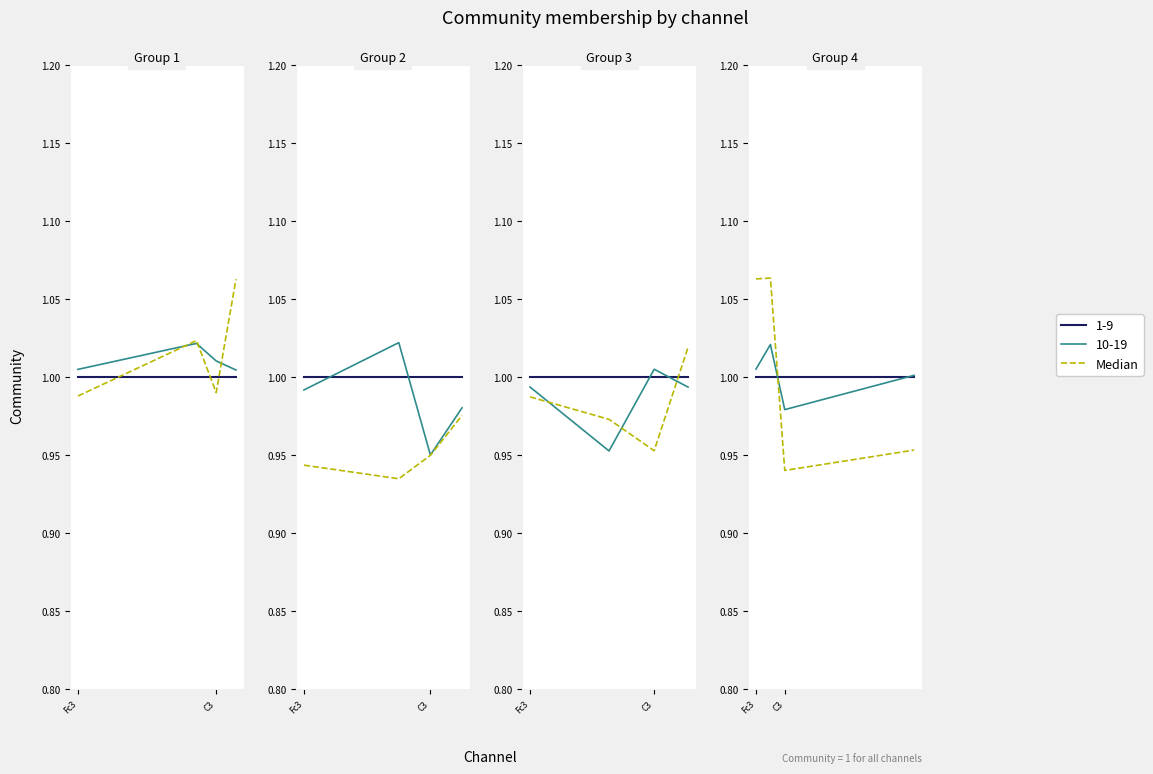

How many values are between 0 and 1?

2